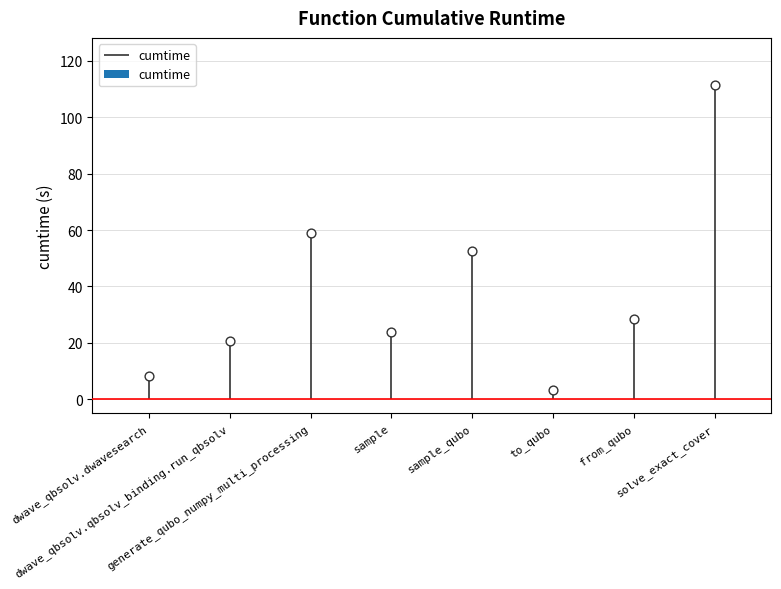

Which has a higher value, from_qubo or solve_exact_cover?

solve_exact_cover